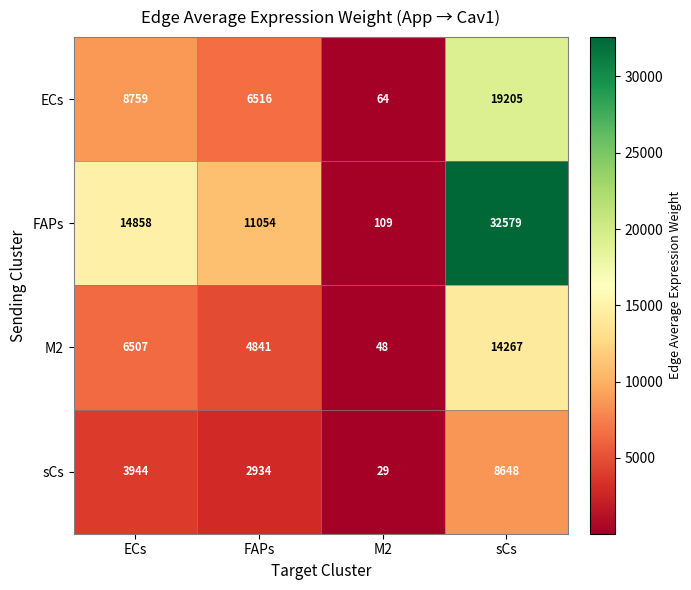

Which category has the highest value in the FAPs series?

sCs